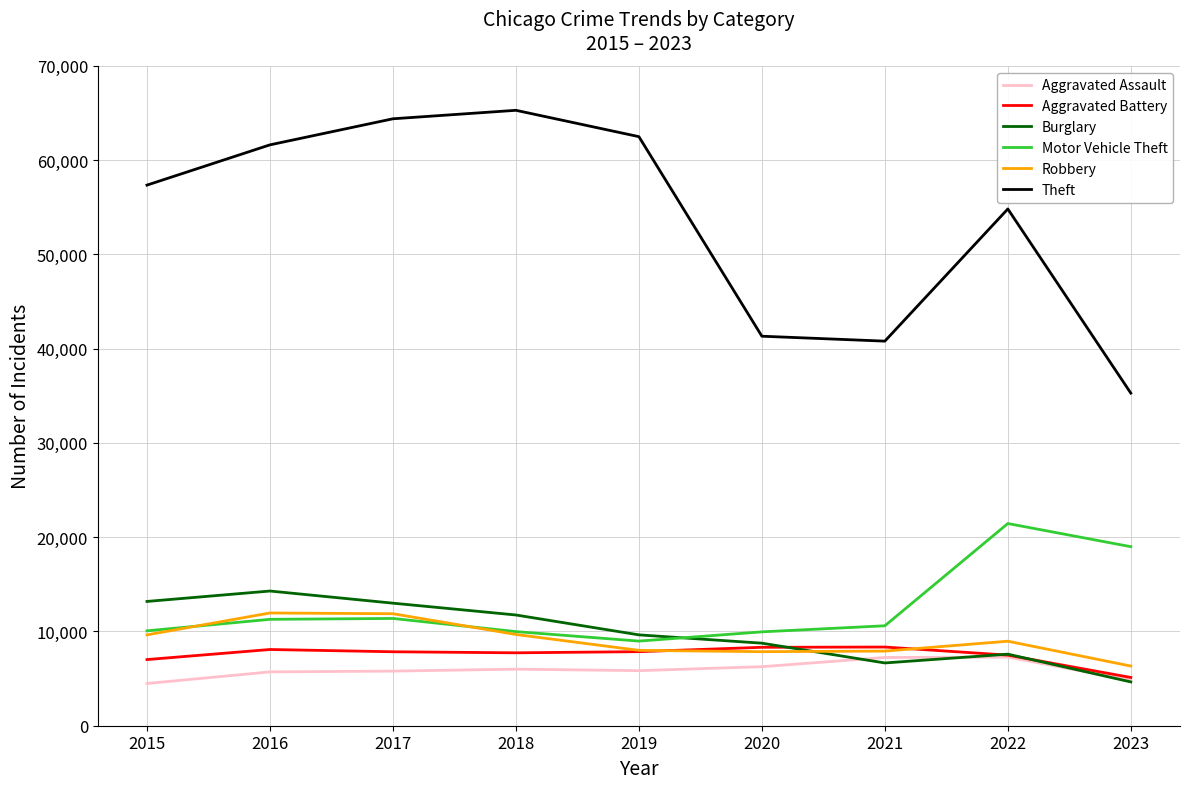

What is the spread (max minus min) of values at 2023?

30638